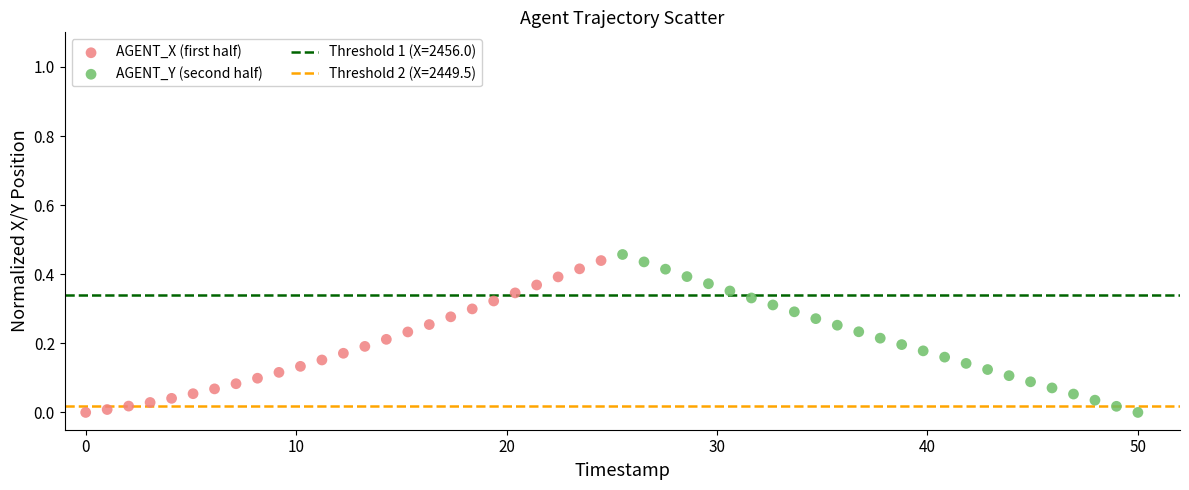

Which series reaches the maximum Y coordinate?

AGENT_Y (second half)